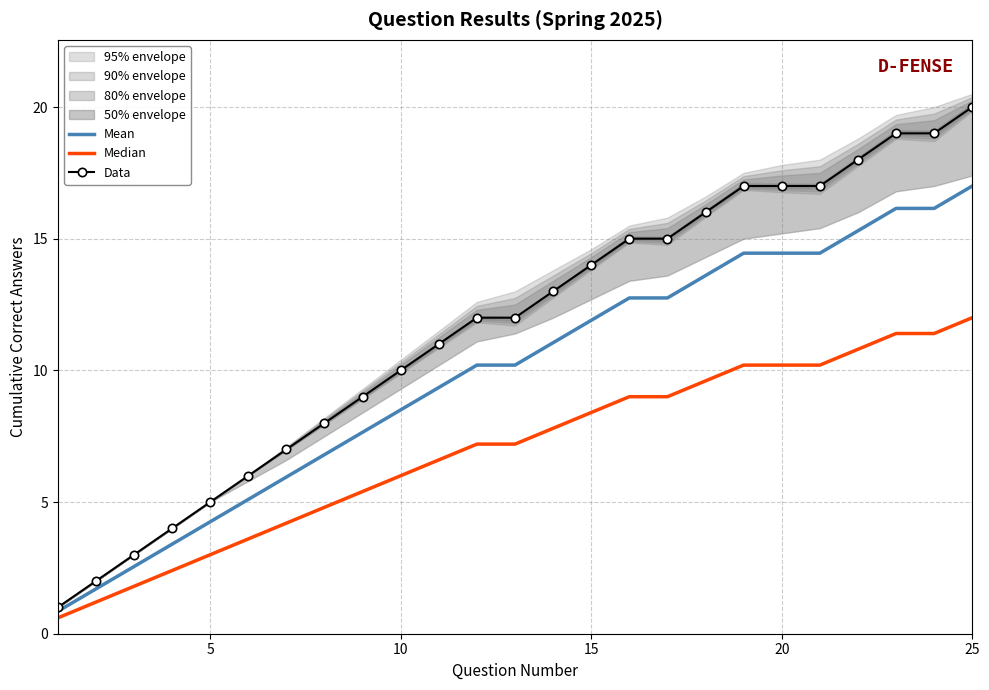

What is the minimum value for Data?

1.0